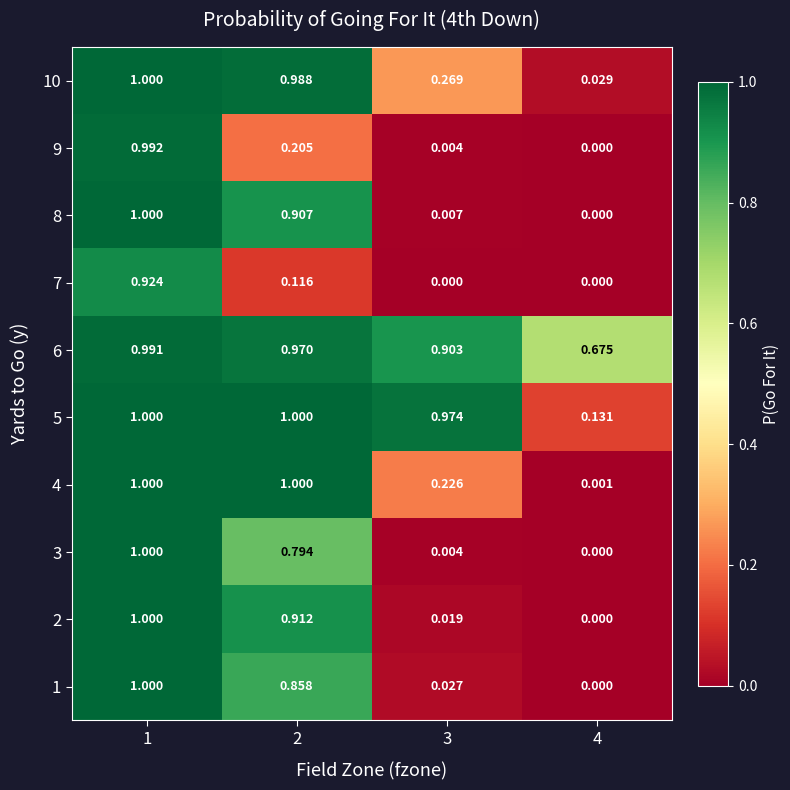

Which series has the largest total across all categories?

6